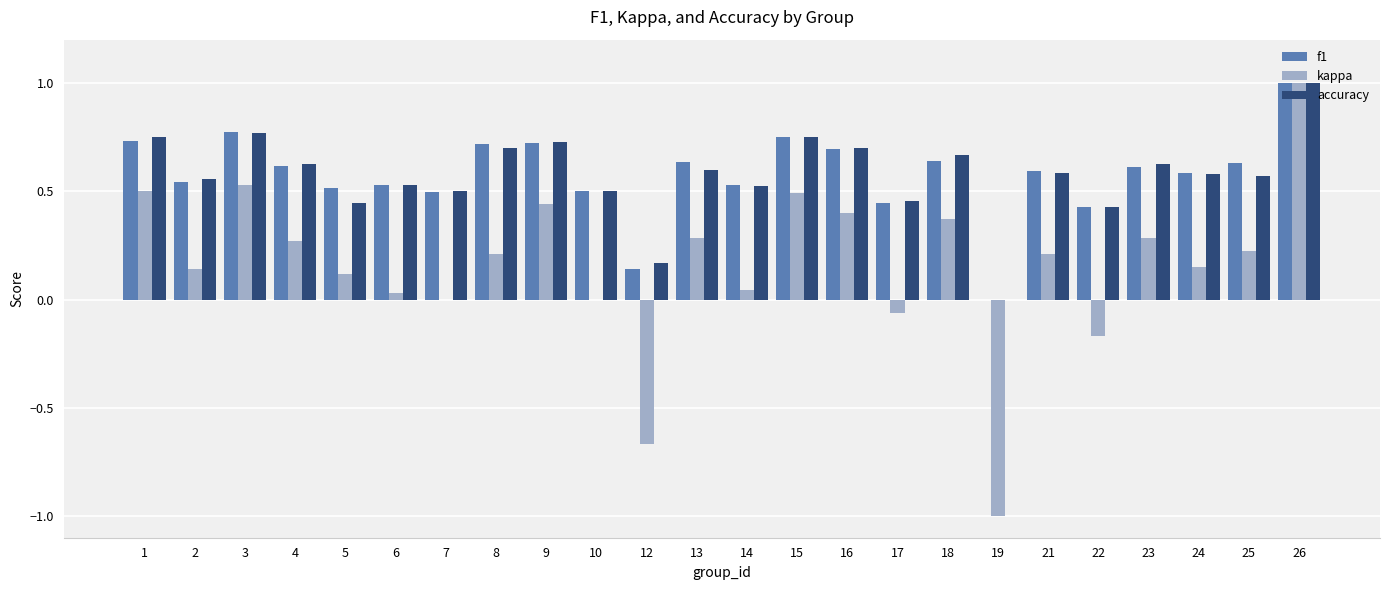

Is the value of f1 at 14 greater than the value of accuracy at 12?

Yes